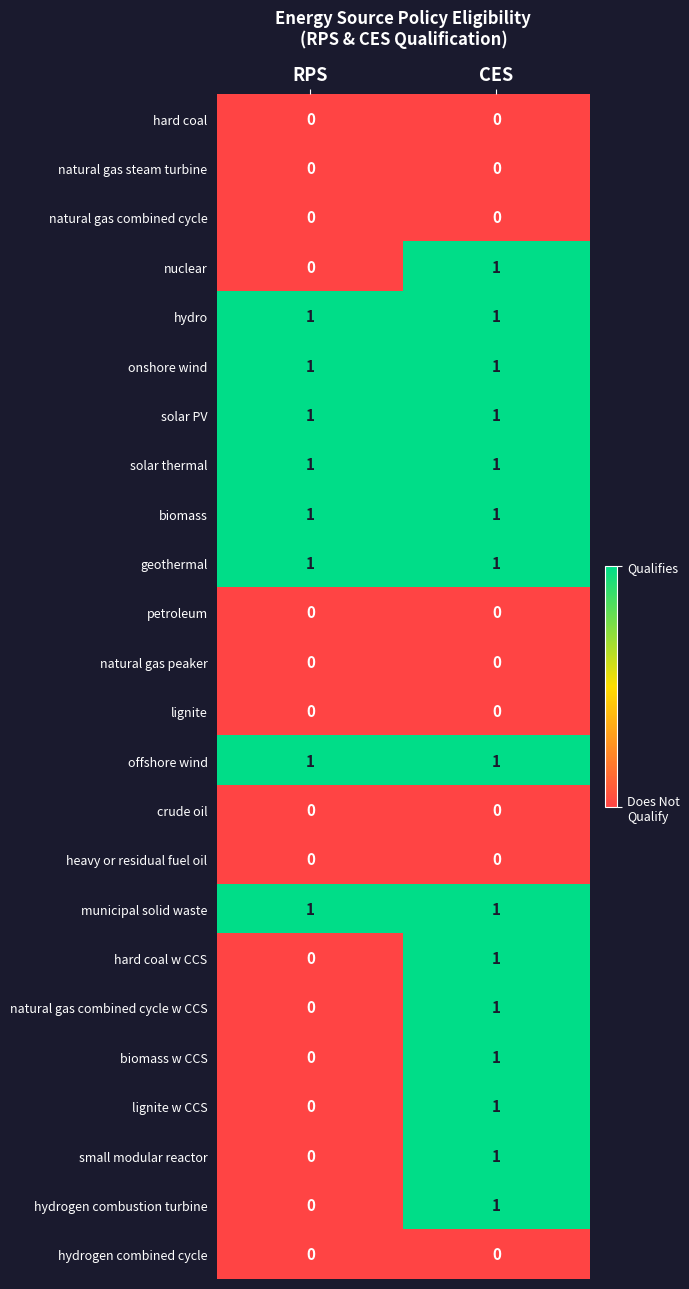

At which category is the sum across all series the highest?

CES